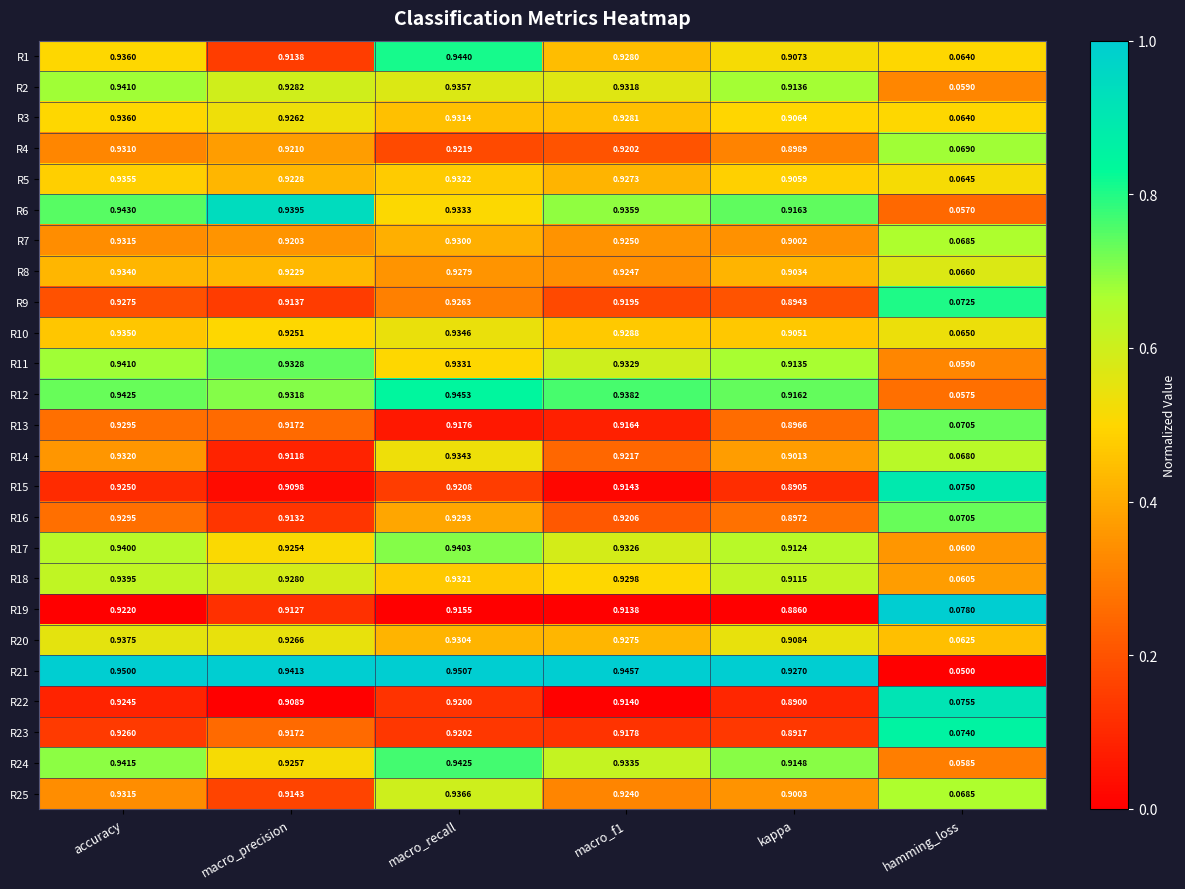

How many categories are shown in the chart?

6